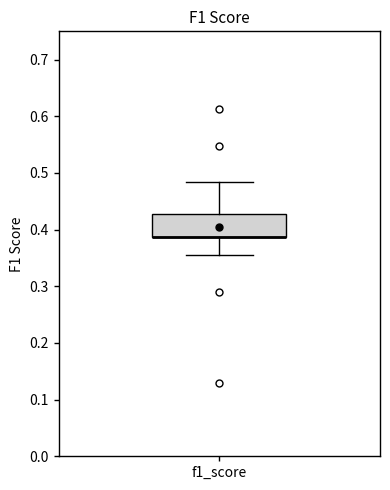

Where is the lower edge of the box for f1_score on the y-axis? The values are not printed on the chart, so give them approximately, as read against the axis.

0.39